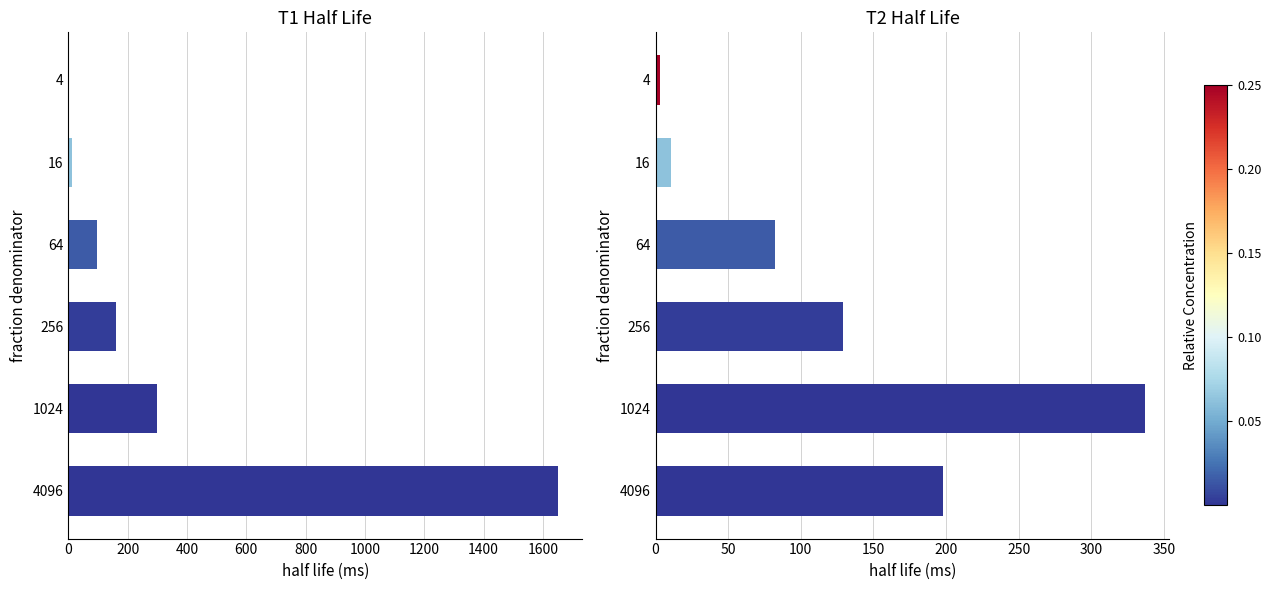

The T1 half life (ms) series shows 153.0 at 1024. True or false?

False